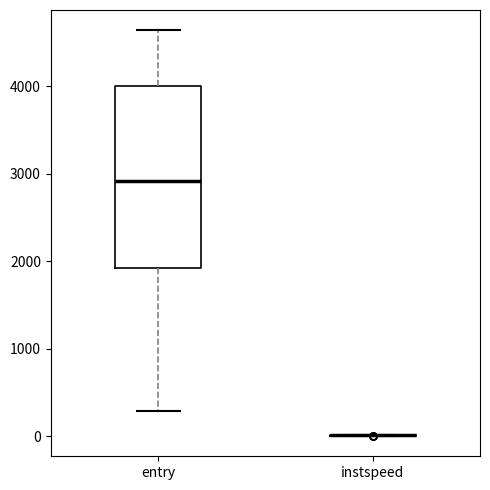

Reading left to right, read every box against the y-axis: the position of its median line, the range the box covers, and the ends of its whiskers. The values are not printed on the chart, so give them approximately, as read against the axis.

entry: median 2900, box 1900 to 4000, whiskers 300 to 4600
instspeed: box collapsed to a line at 0, whiskers 0 to 0